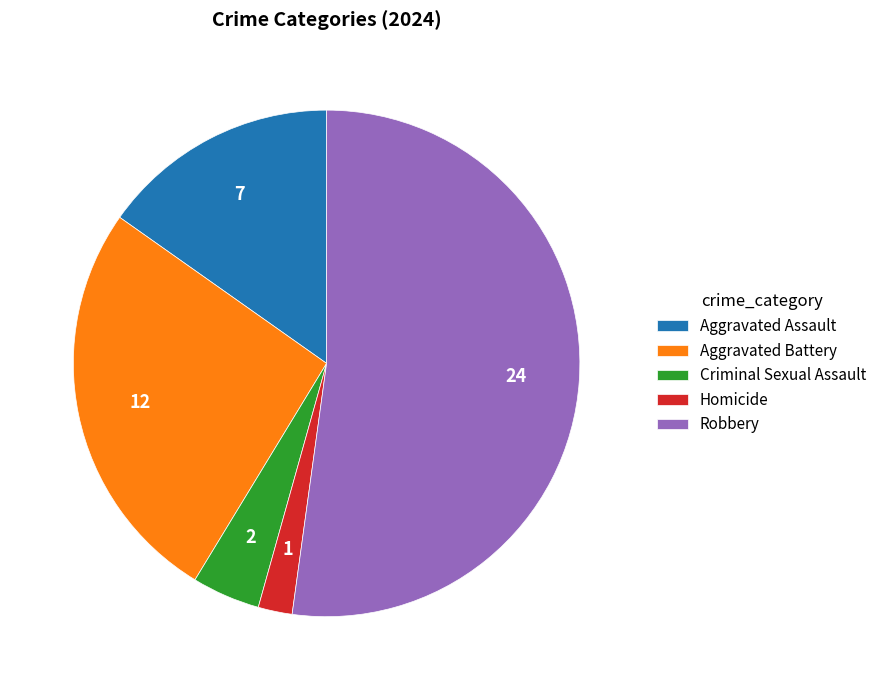

Does Robbery account for over 50% of the chart?

Yes